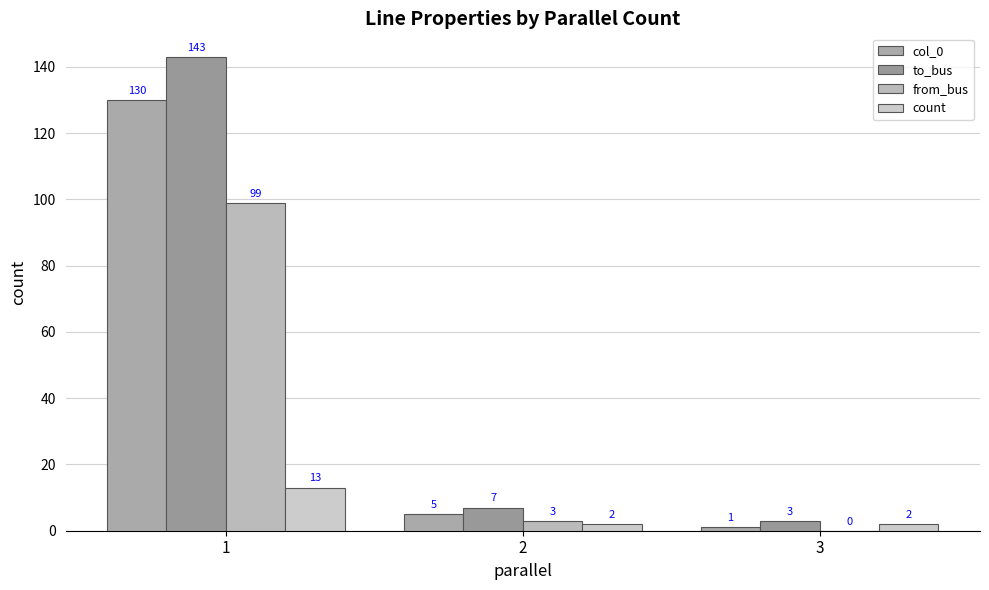

How many groups of bars are there?

3